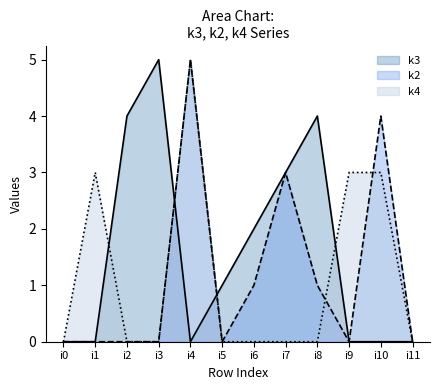

At how many categories does at least one series exceed 0?

10